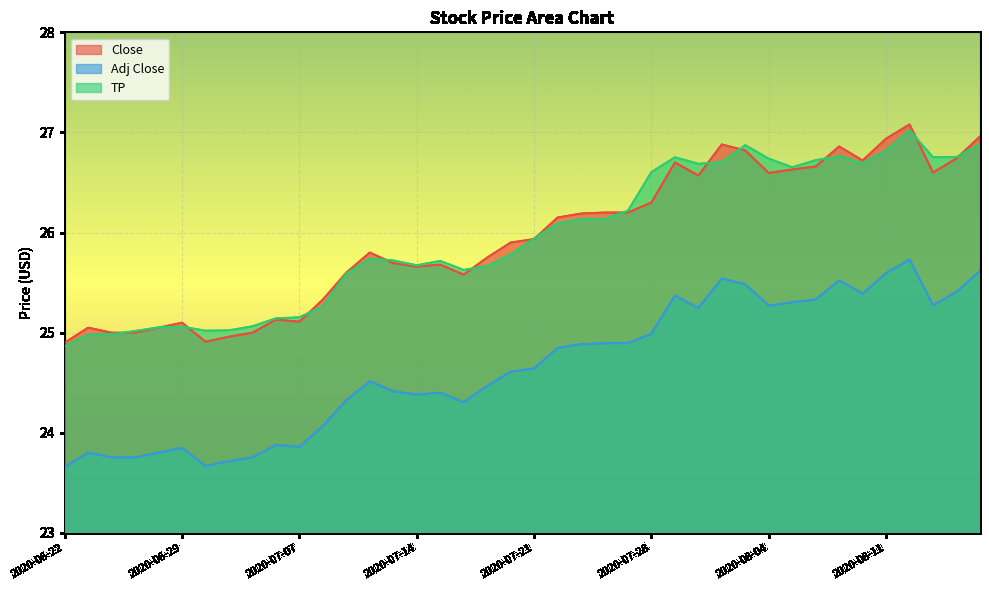

What is the difference between the second highest and second lowest values in the Adj Close series?

1.9